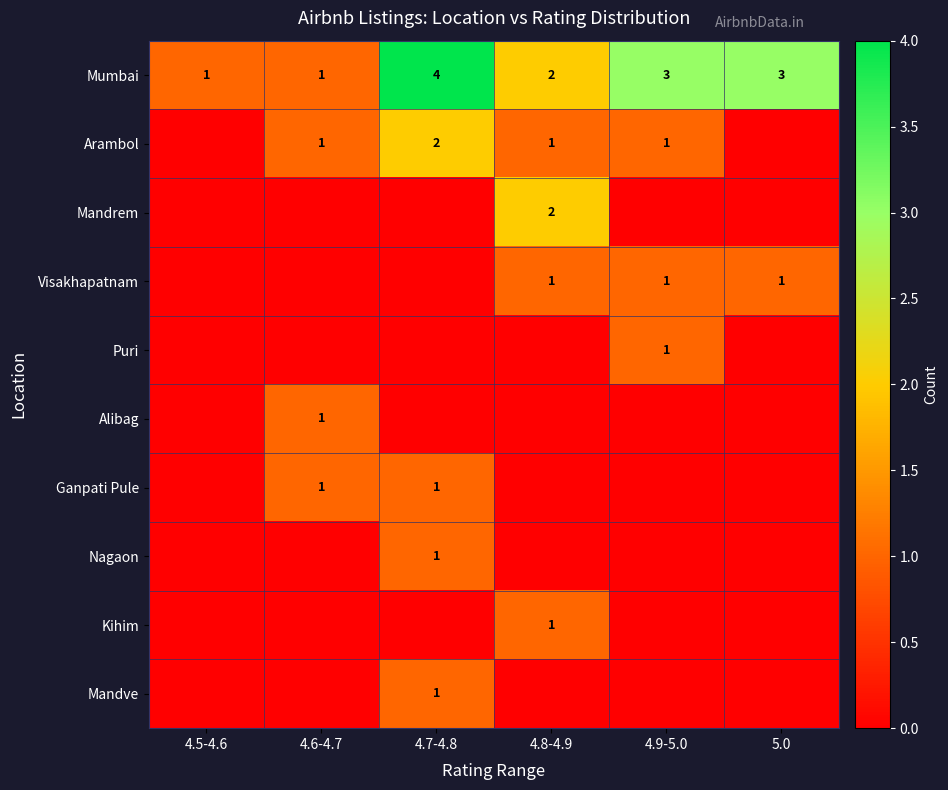

The Nagaon series shows 1 at 4.7-4.8. True or false?

True